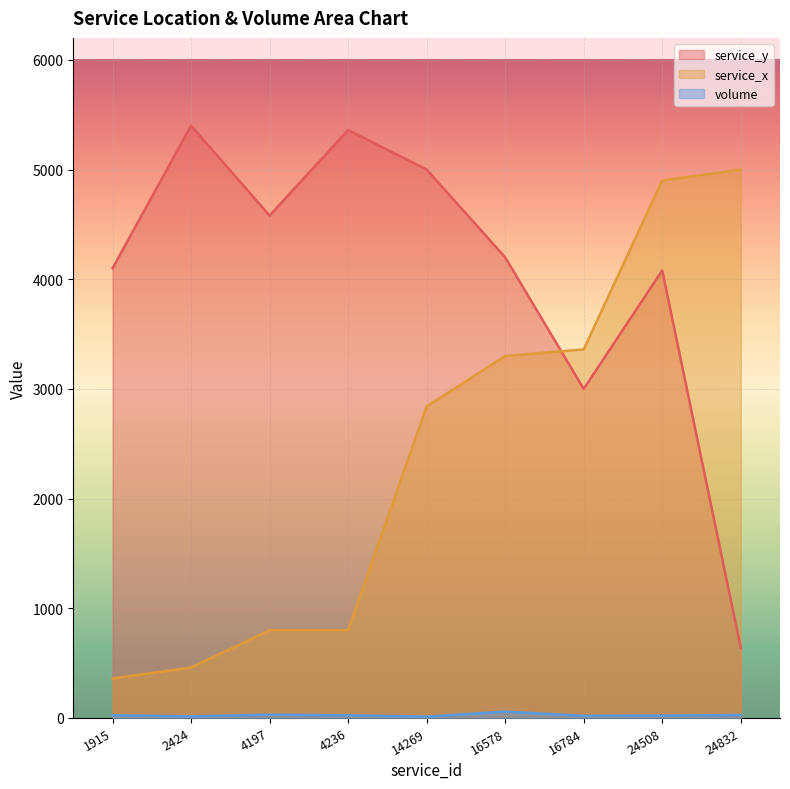

Reading right to left, extract all data points from this chart.

service_y: 640	4080	3000	4200	5000	5360	4580	5400	4100
service_x: 5000	4900	3360	3300	2840	800	800	460	360
volume: 27	22	19	58	12	24	30	14	25